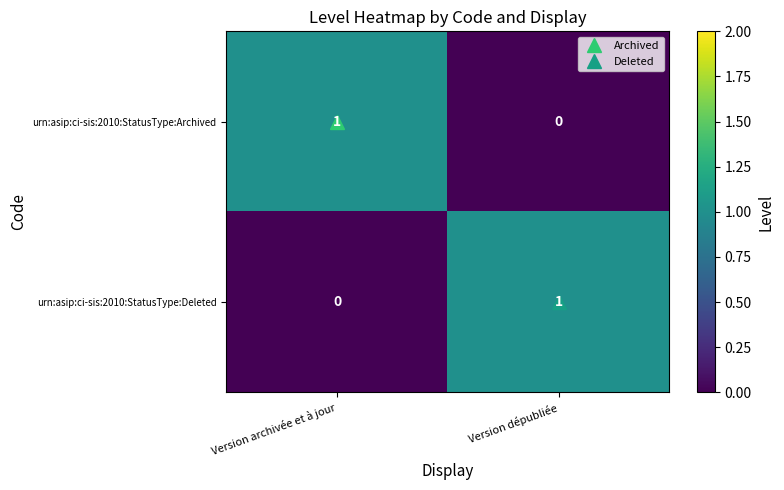

List the labels in order of urn:asip:ci-sis:2010:StatusType:Deleted value, largest first.

Version dépubliée, Version archivée et à jour